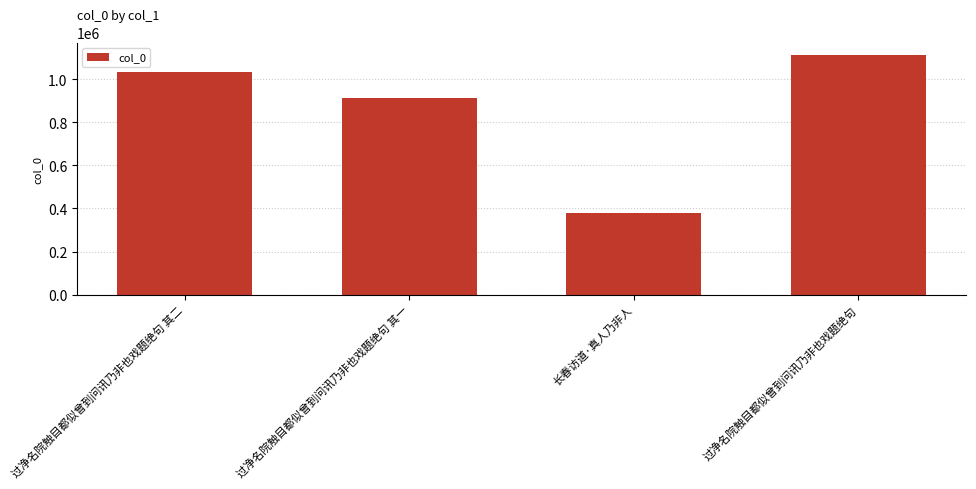

What is the sum of all values?

3443290